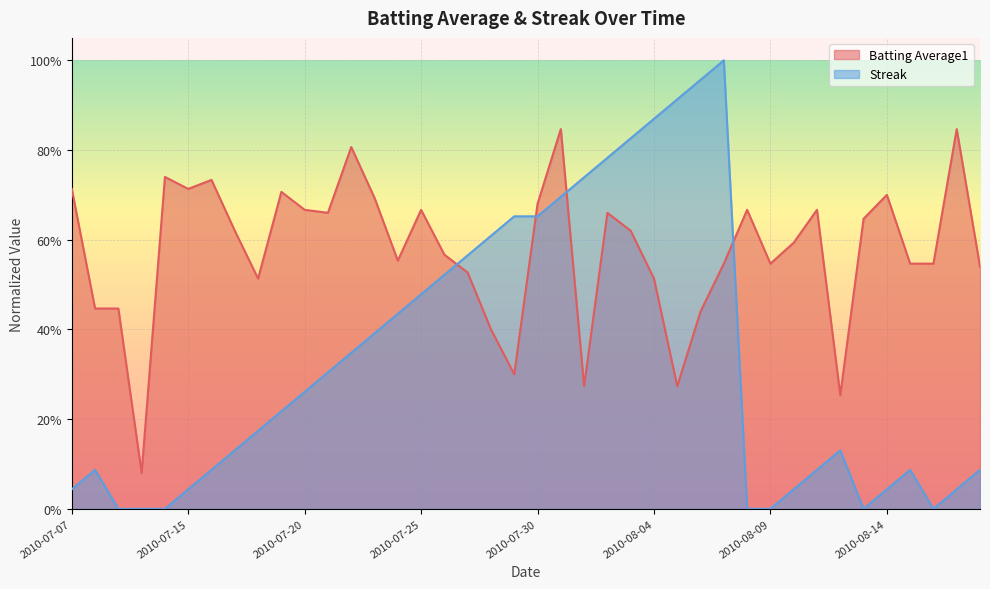

Which has a higher value, 2010-07-08 or 2010-08-14?

2010-08-14